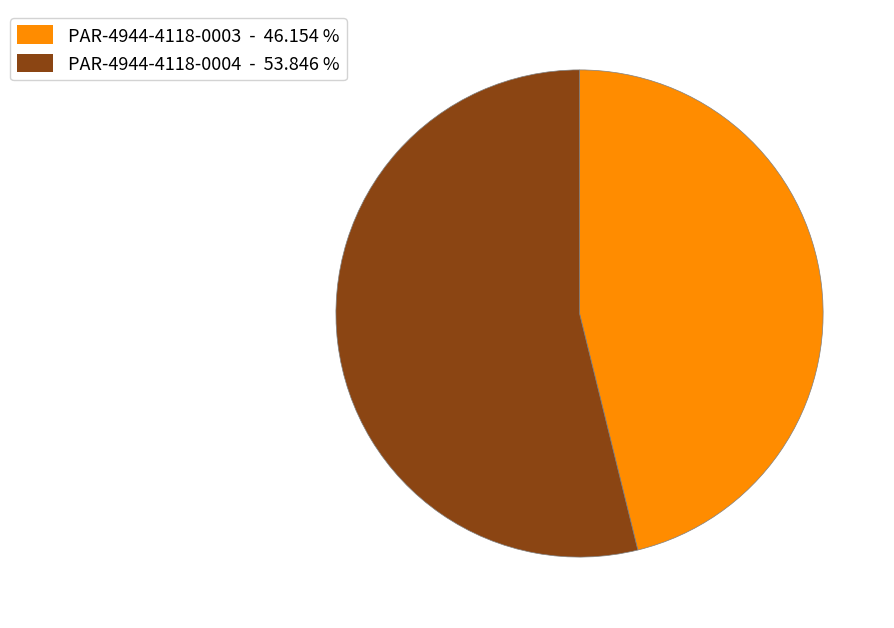

Rank the categories by value from highest to lowest.

PAR-4944-4118-0004, PAR-4944-4118-0003